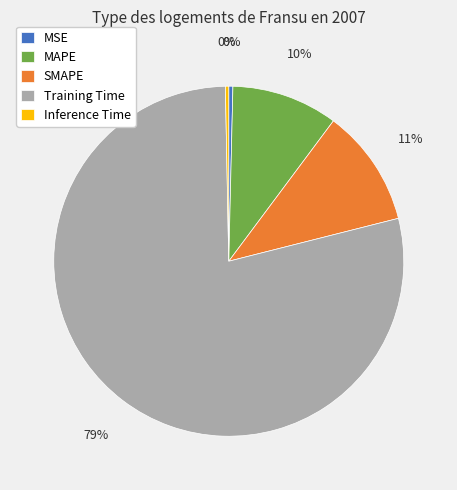

To the nearest percent, what is the average slice percentage?

20%